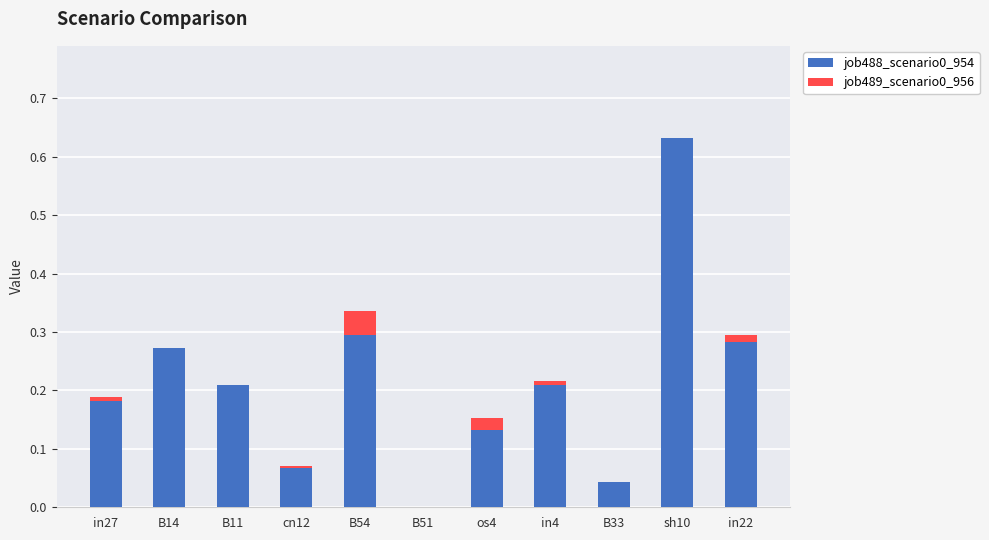

Rank the series by their average value, from highest to lowest.

job488_scenario0_954, job489_scenario0_956